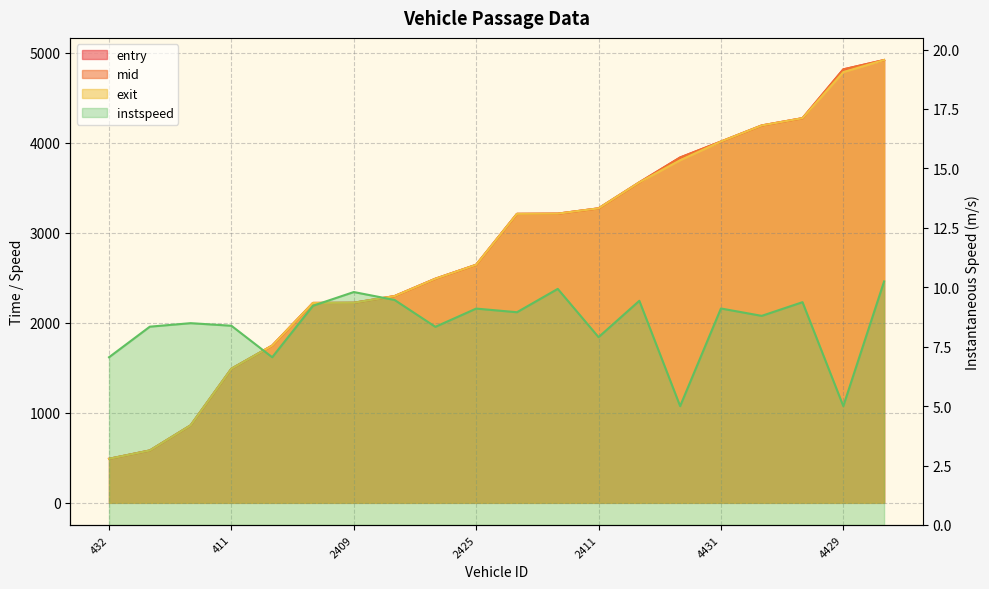

How many values in the entry series are below 3211?

10